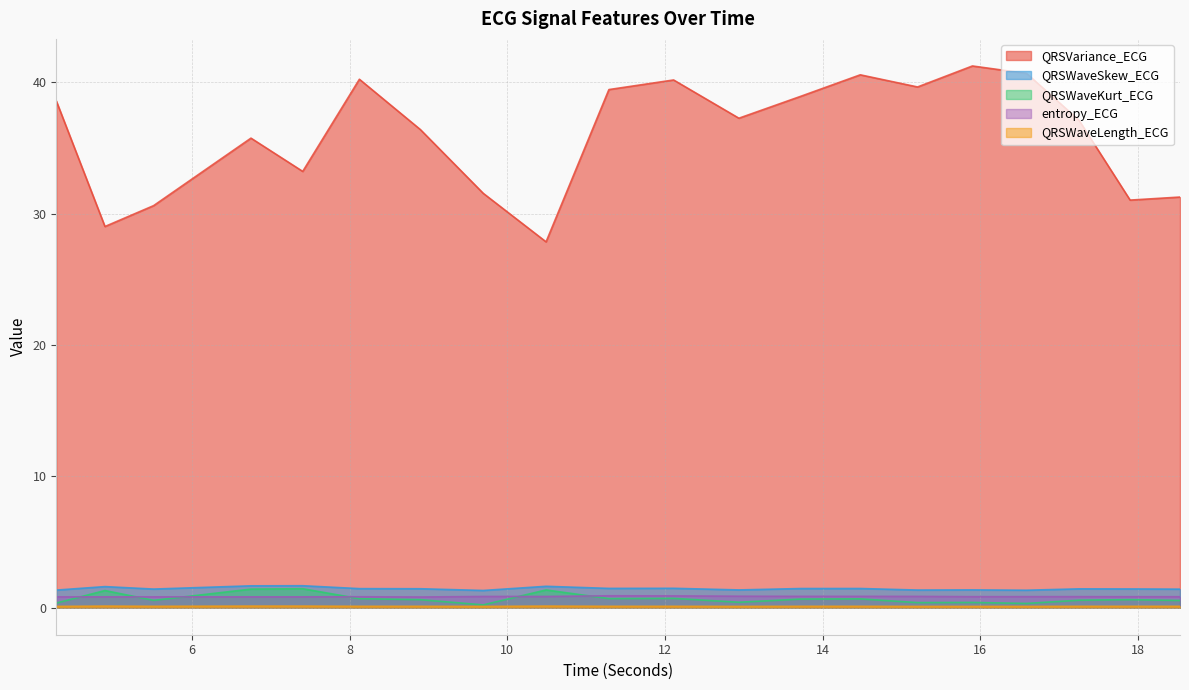

At which category is the sum across all series the highest?

15.8984375